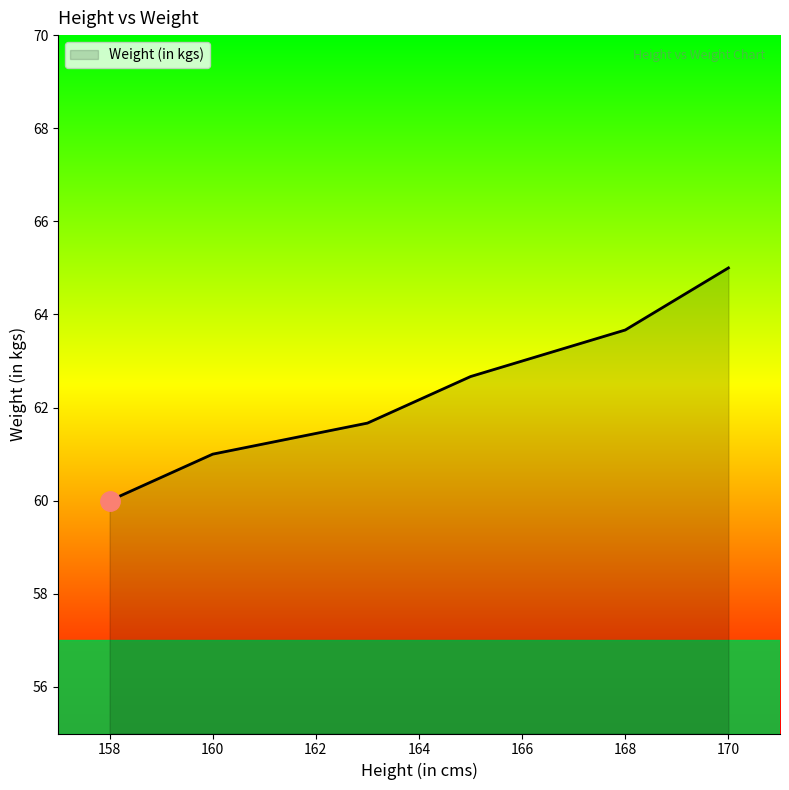

True or false: there are more than 1 points higher than both neighbors.

False